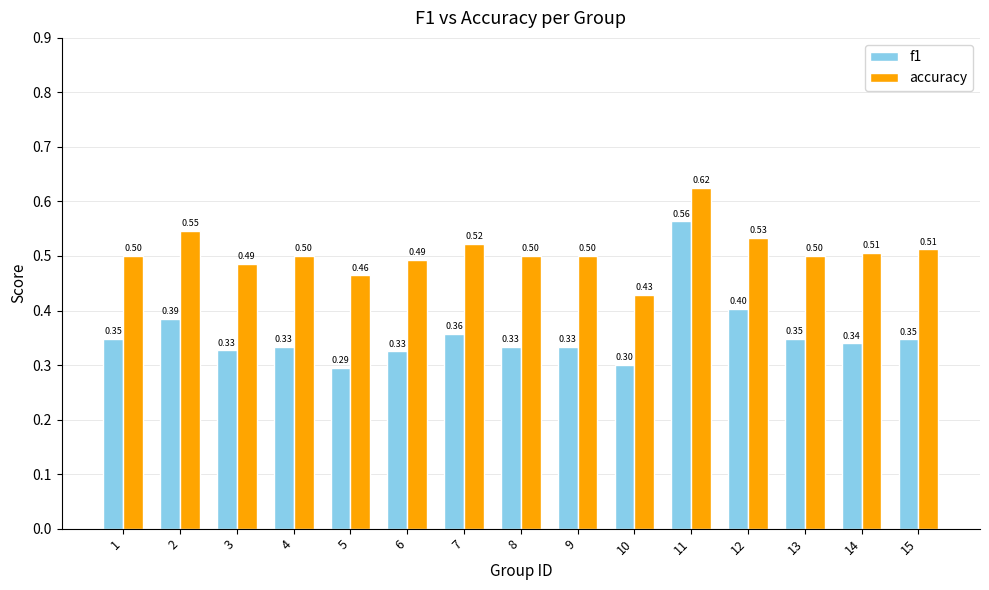

Which series has the widest spread of values?

f1